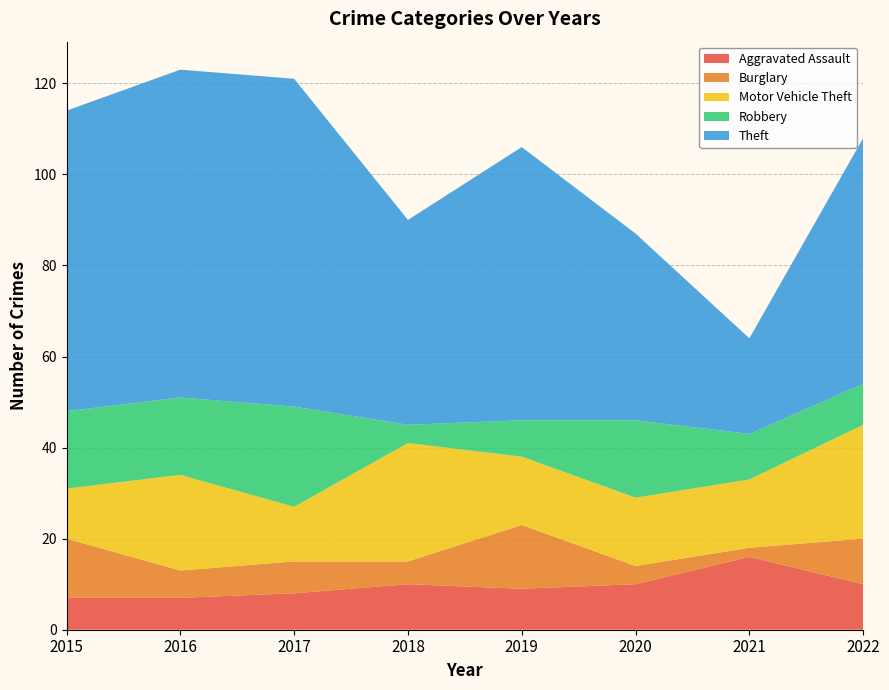

Reading left to right, what are all the values shown in this chart?

Aggravated Assault: 2015=7	2016=7	2017=8	2018=10	2019=9	2020=10	2021=16	2022=10
Burglary: 2015=13	2016=6	2017=7	2018=5	2019=14	2020=4	2021=2	2022=10
Motor Vehicle Theft: 2015=11	2016=21	2017=12	2018=26	2019=15	2020=15	2021=15	2022=25
Robbery: 2015=17	2016=17	2017=22	2018=4	2019=8	2020=17	2021=10	2022=9
Theft: 2015=66	2016=72	2017=72	2018=45	2019=60	2020=41	2021=21	2022=54